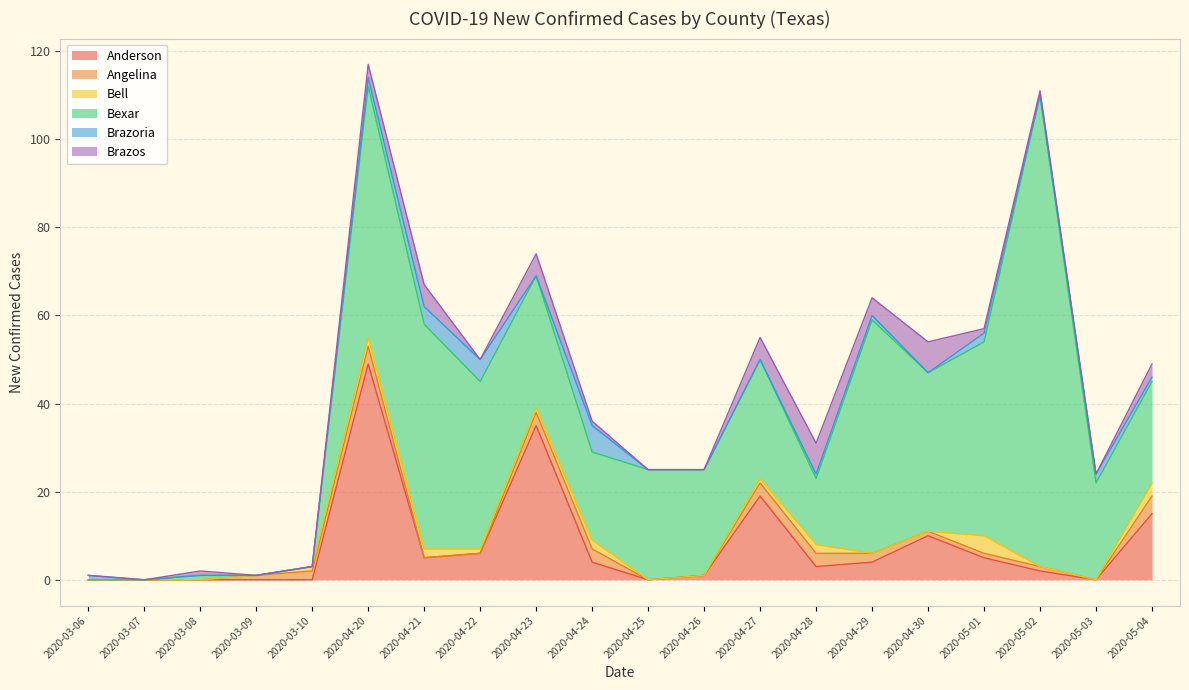

How many data points in Angelina are less than 1?

8